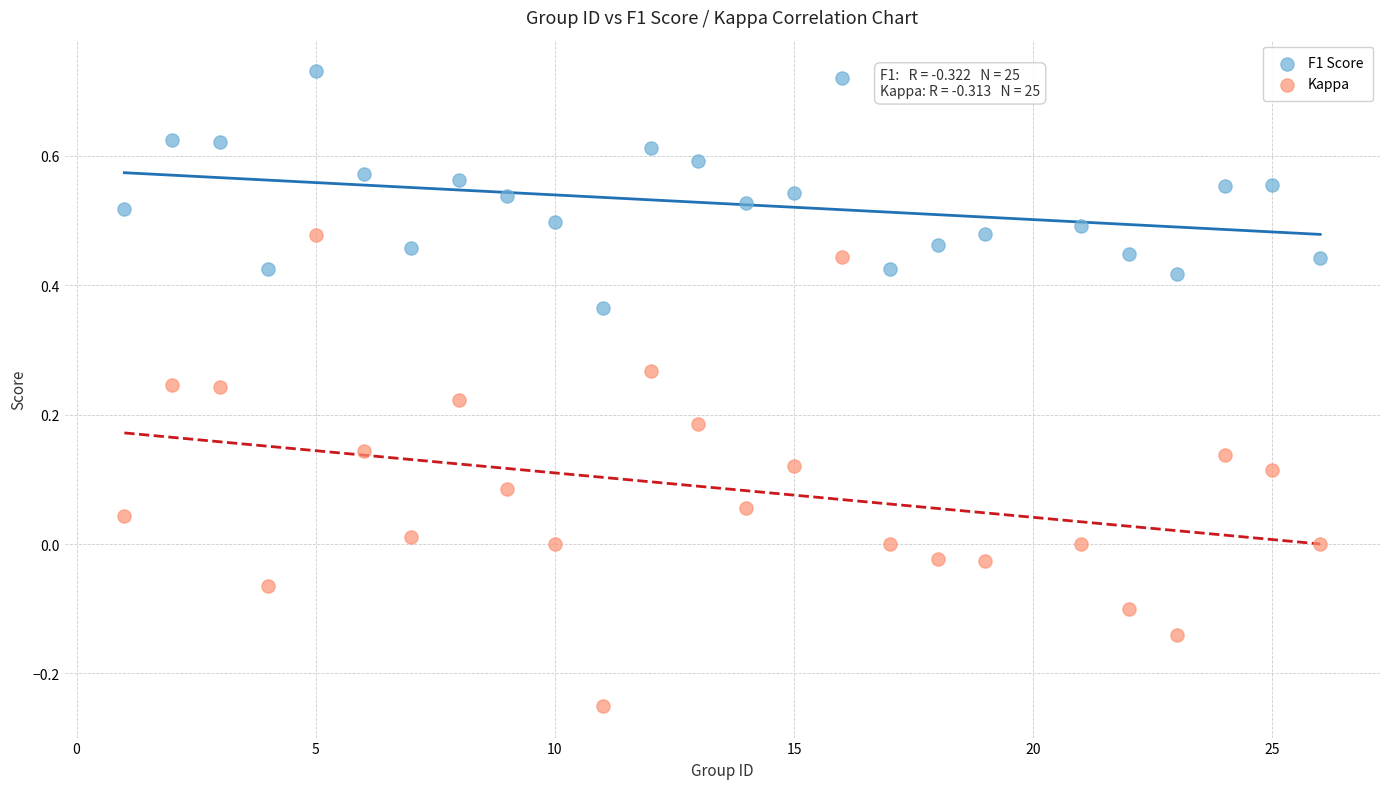

Which series contains the highest Y value?

F1 Score